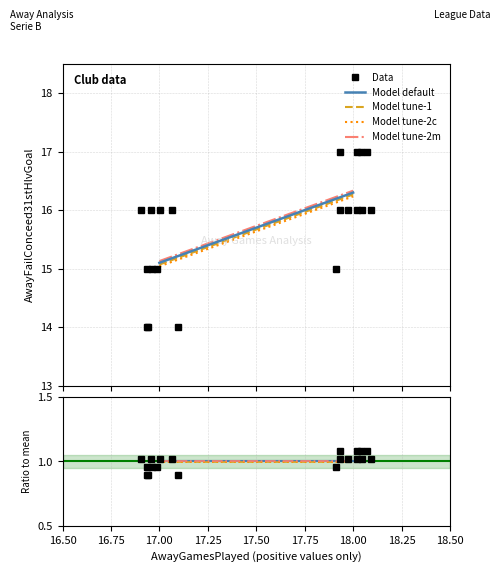

What is the maximum value shown in the chart?

17